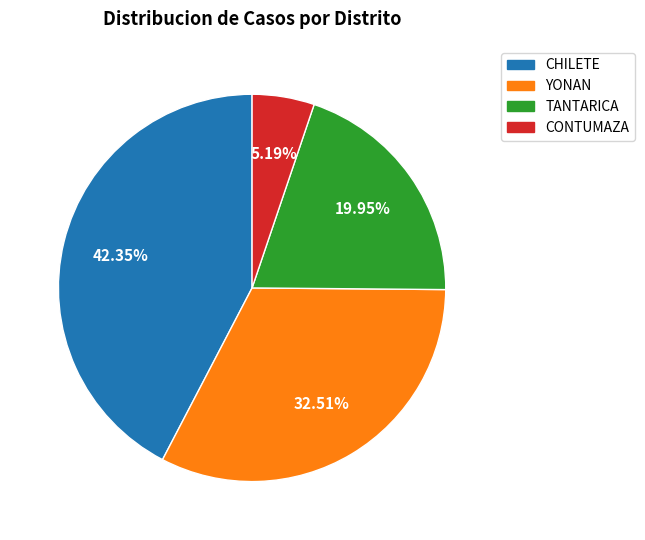

What percentage is NOT represented by CONTUMAZA?

94.8%